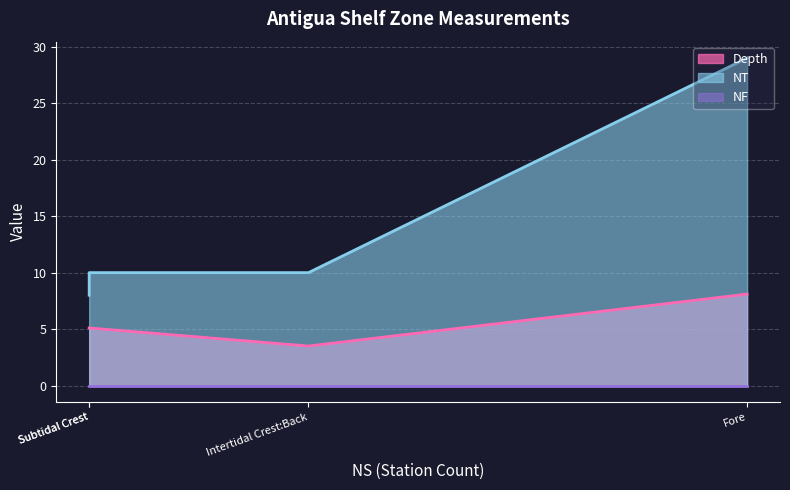

Rank the series by their average value, from lowest to highest.

NF, Depth, NT